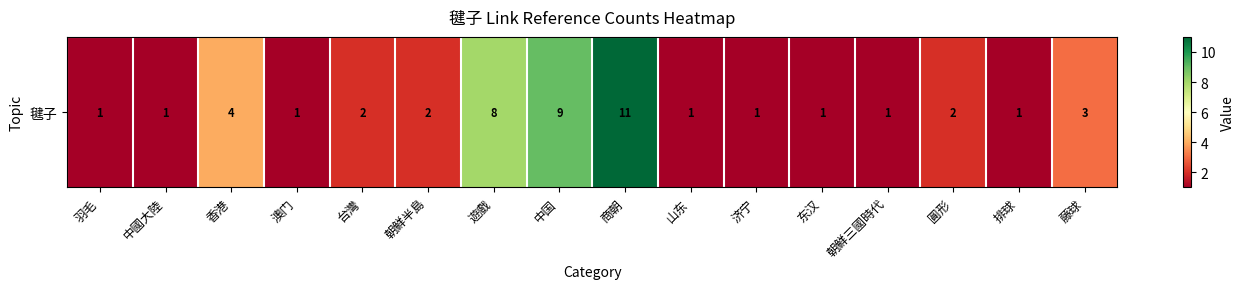

Reading right to left, extract all data points from this chart.

藤球=3	排球=1	圓形=2	朝鮮三國時代=1	东汉=1	济宁=1	山东=1	商朝=11	中国=9	遊戲=8	朝鮮半島=2	台灣=2	澳门=1	香港=4	中國大陸=1	羽毛=1